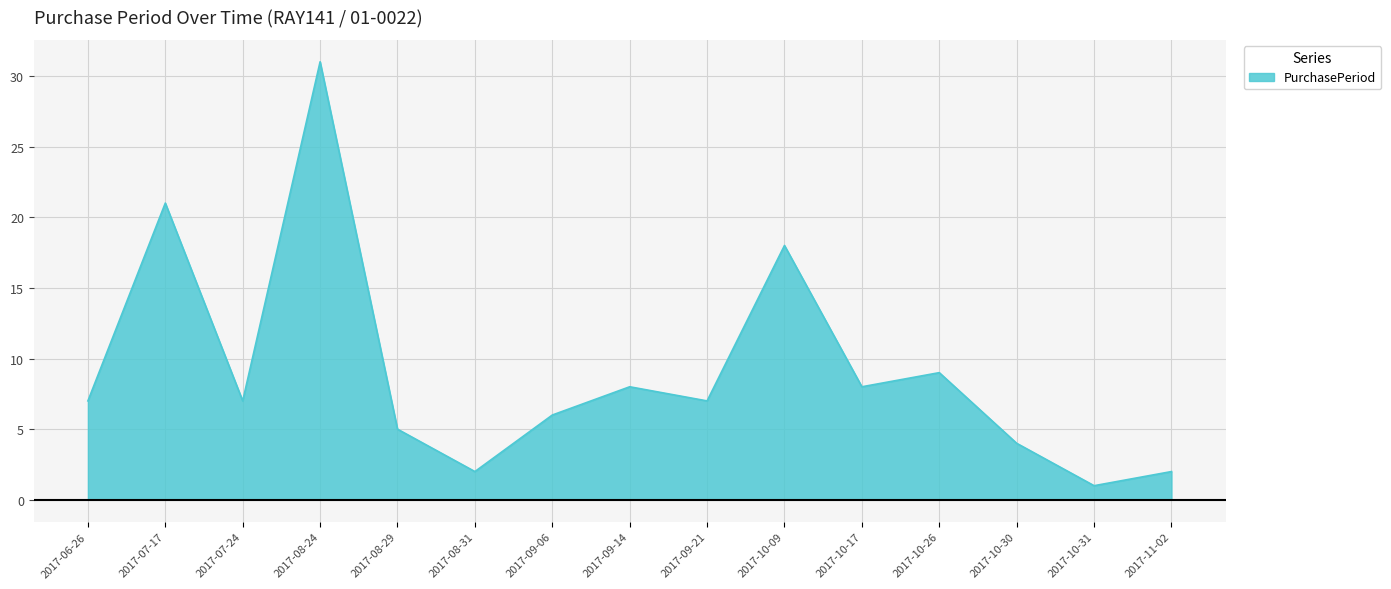

What position from the right is 2017-08-24?

12